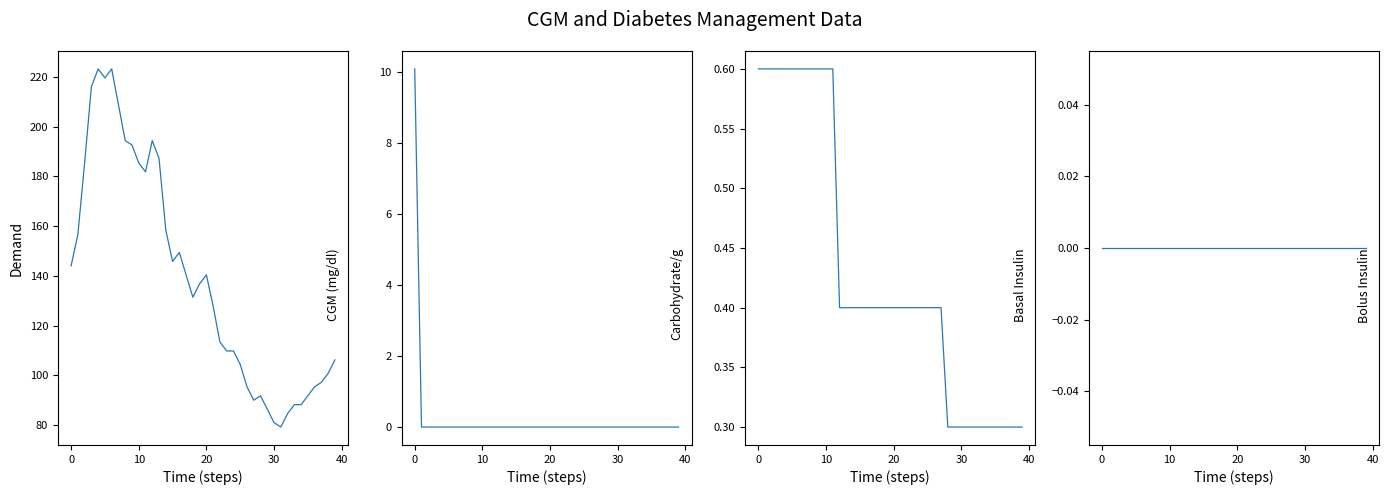

Which series has the largest range (max minus min)?

CGM (mg / dl)